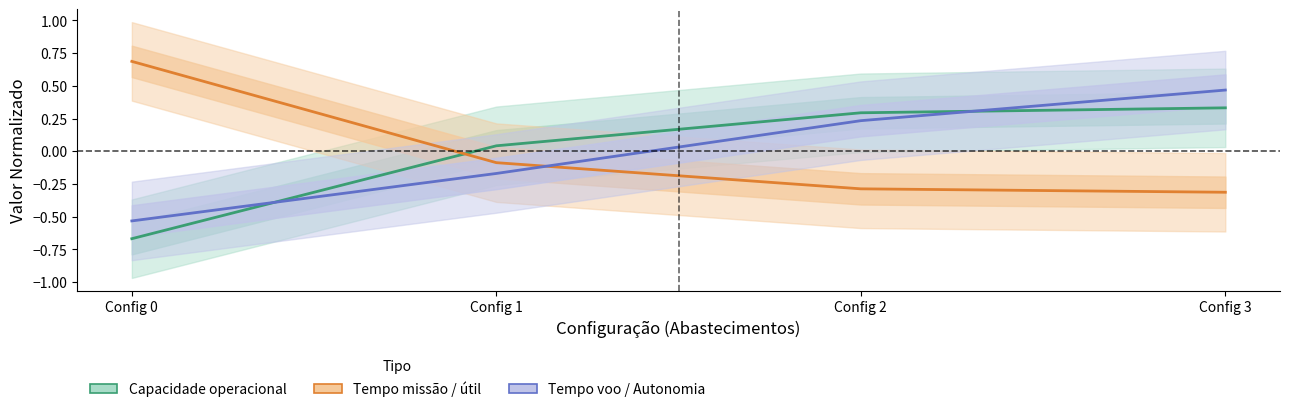

Reading left to right, list all the values displayed in this chart.

Capacidade operacional [ha/h]: Config 0=-0.7	Config 1=0.0	Config 2=0.3	Config 3=0.3
Tempo missão / Tempo útil [h]: Config 0=0.7	Config 1=-0.1	Config 2=-0.3	Config 3=-0.3
Tempo por voo / Autonomia: Config 0=-0.5	Config 1=-0.2	Config 2=0.2	Config 3=0.5